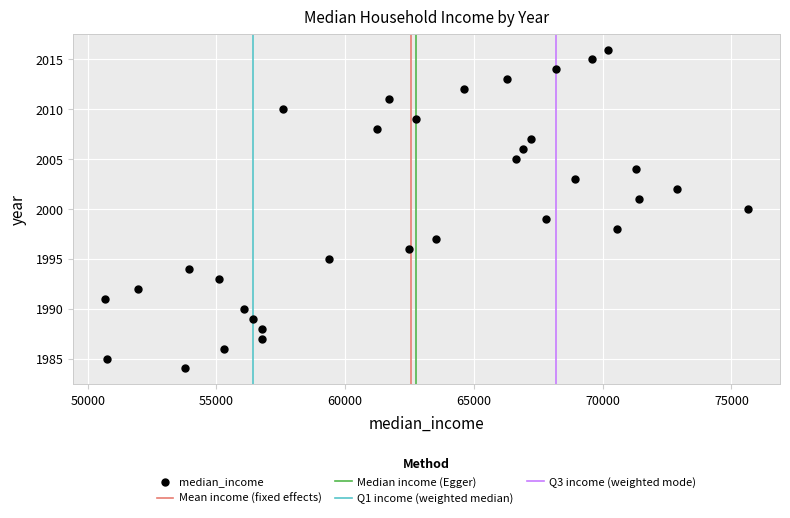

What is the range of Y values (max minus min)?

32